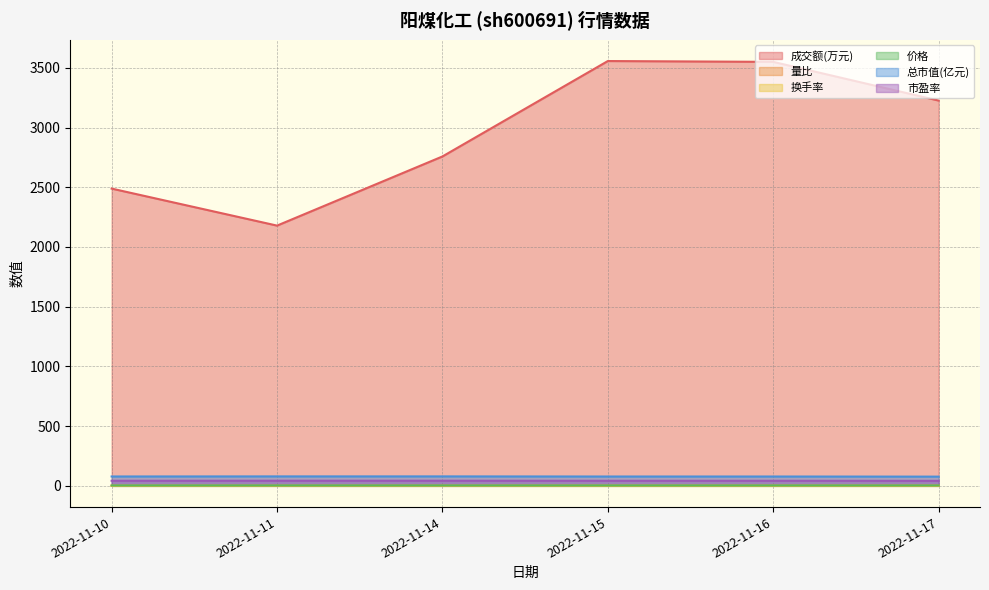

List the series in order of their peak value, highest first.

成交额(万元), 总市值(亿元), 市盈率, 价格, 量比, 换手率